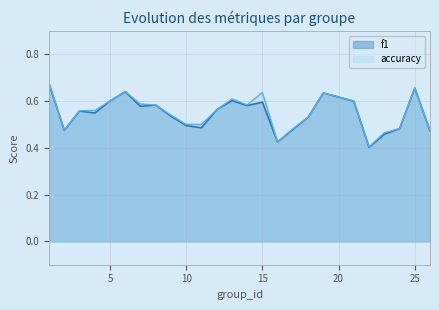

True or false: f1 and accuracy cross at least once.

False